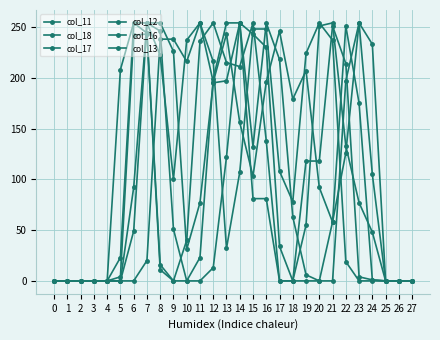

True or false: col_13 and col_11 intersect in this chart.

True